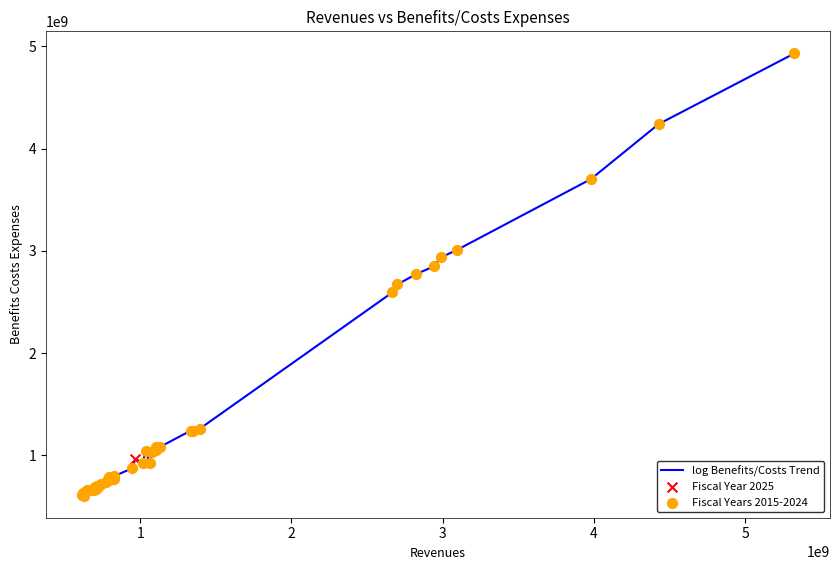

What is the greatest value displayed?

4930897000